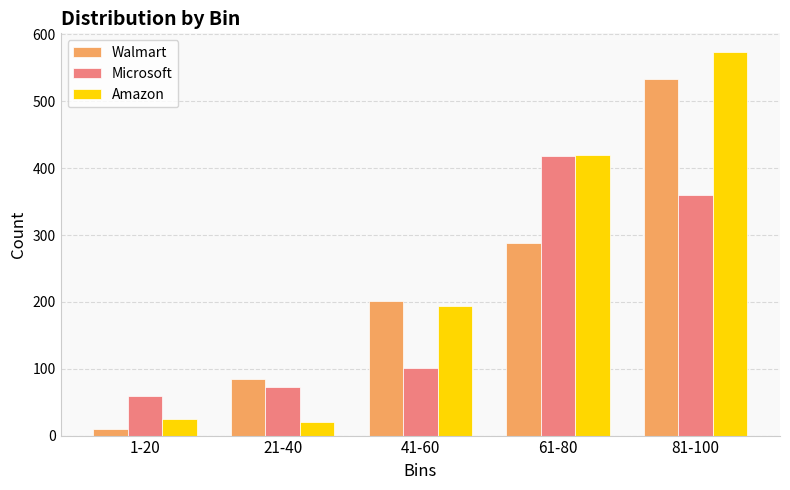

What is the difference between the second highest and second lowest values in the Walmart series?

203